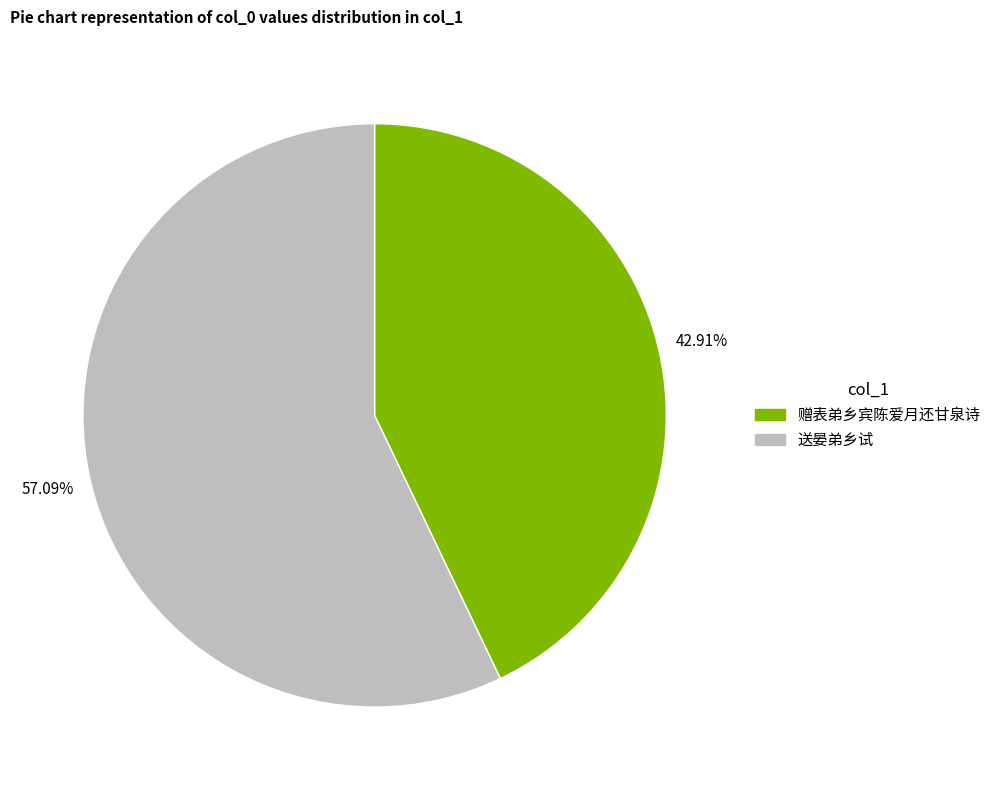

How many slices are in this pie chart?

2